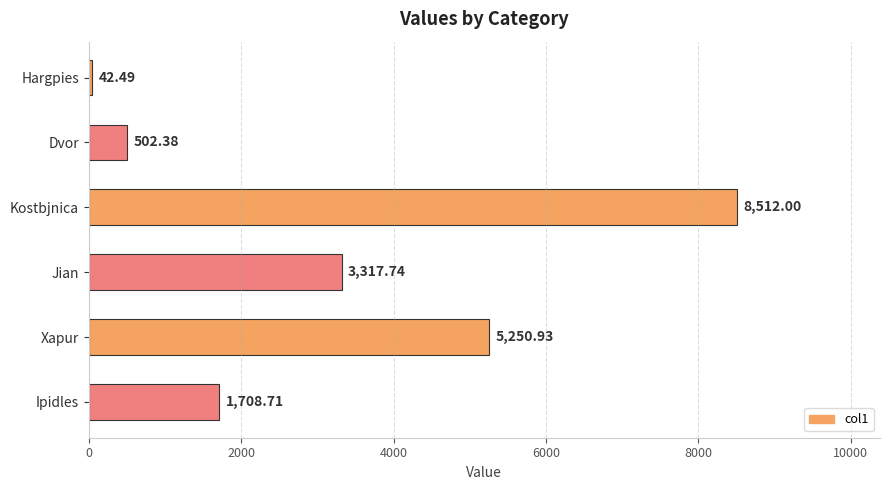

Approximately how many times larger is the value at Jian compared to Ipidles?

1.9